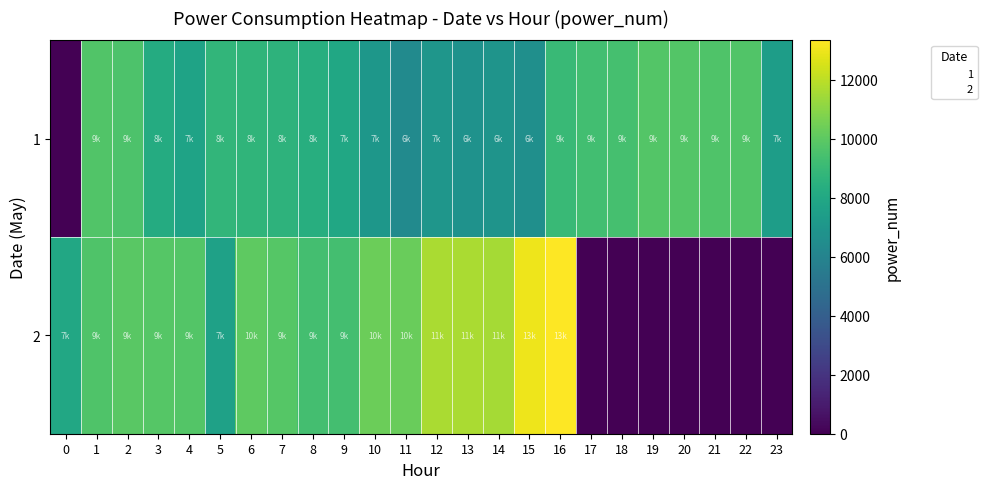

Reading left to right, transcribe all the data shown in this chart.

row_0: 0	9742	9617	8202	7766	8764	8751	8606	8354	7937	7045	6380	7020	6797	6900	6634	9058	9307	9415	9747	9764	9686	9695	7406
row_1: 7977	9669	9947	9804	9782	7645	10059	9835	9330	9380	10327	10301	11661	11632	11535	13004	13343	0	0	0	0	0	0	0